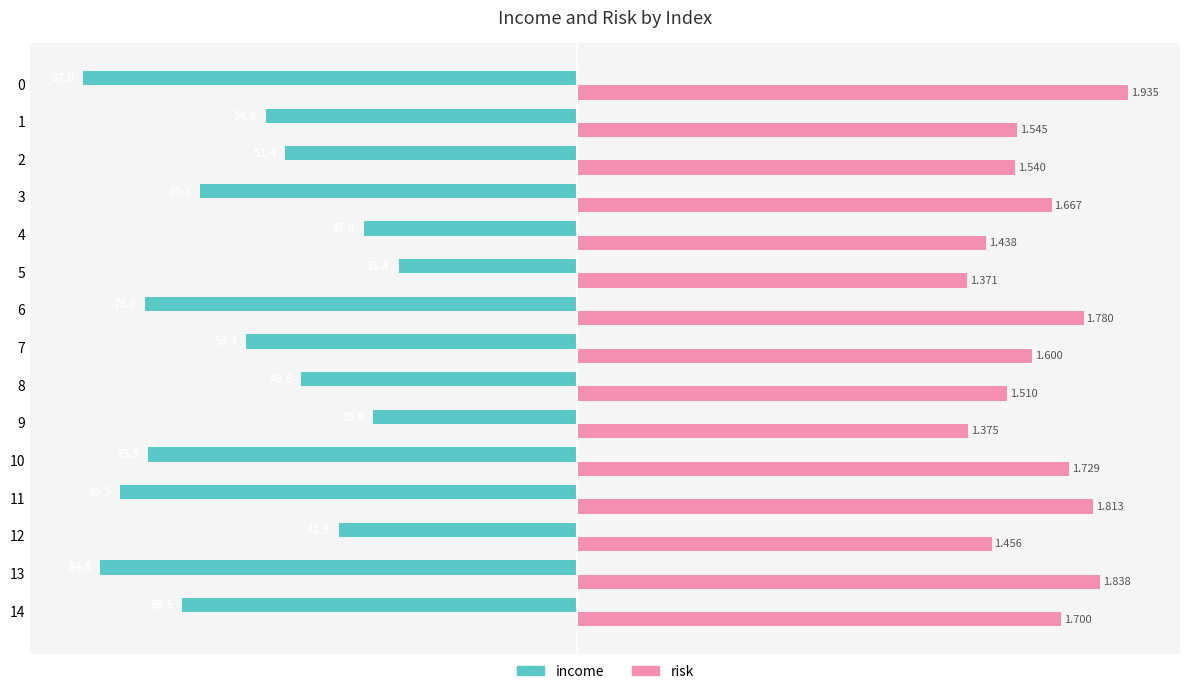

Reading left to right, list all the values displayed in this chart.

income: 0=-87.0	1=-54.8	2=-51.4	3=-66.3	4=-37.6	5=-31.4	6=-76.0	7=-58.3	8=-48.6	9=-35.9	10=-75.5	11=-80.5	12=-41.9	13=-84.0	14=-69.5
risk: 0=96.8	1=77.2	2=77.0	3=83.4	4=71.9	5=68.5	6=89.0	7=80.0	8=75.5	9=68.8	10=86.5	11=90.6	12=72.8	13=91.9	14=85.0